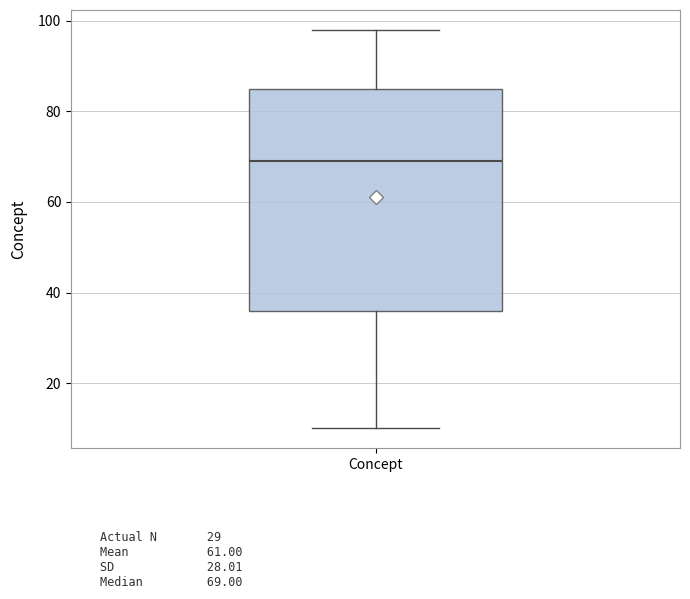

Transcribe this box plot: give where the median line is, the range the box spans, and where the two whiskers end, as read against the y-axis. The values are not printed on the chart, so give them approximately, as read against the axis.

median 70, box 36 to 86, whiskers 10 to 98